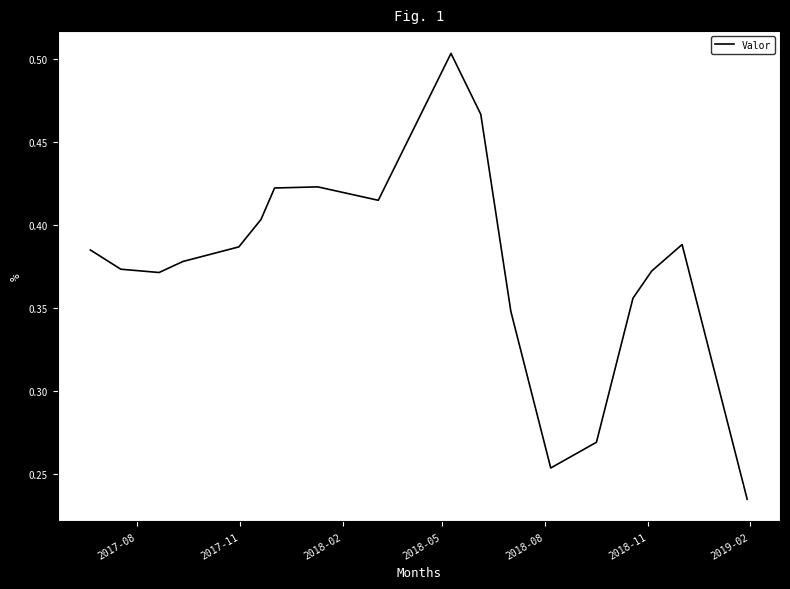

How many lines are shown in the chart?

1